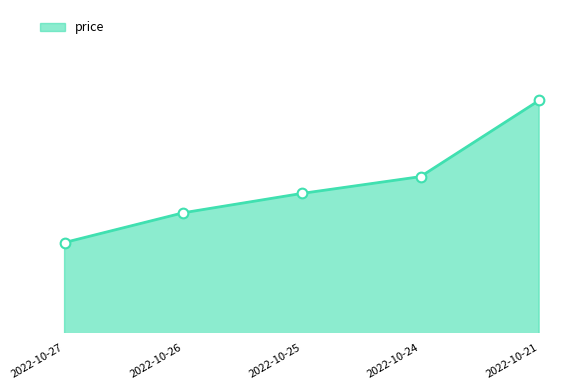

The chart shows a value of 24.2 at 2022-10-24. True or false?

False